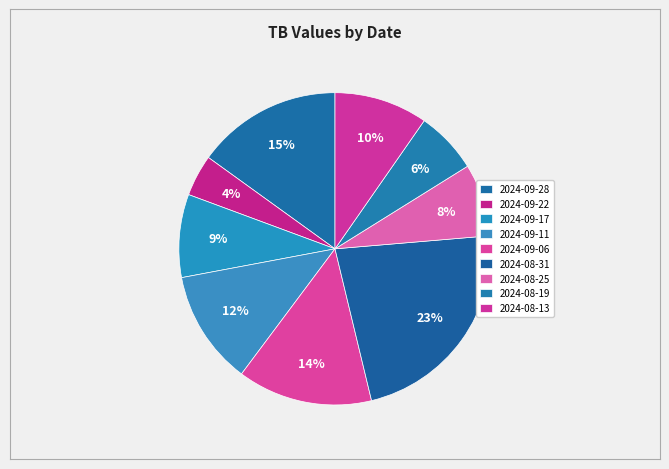

Which slice is the largest?

2024-08-31